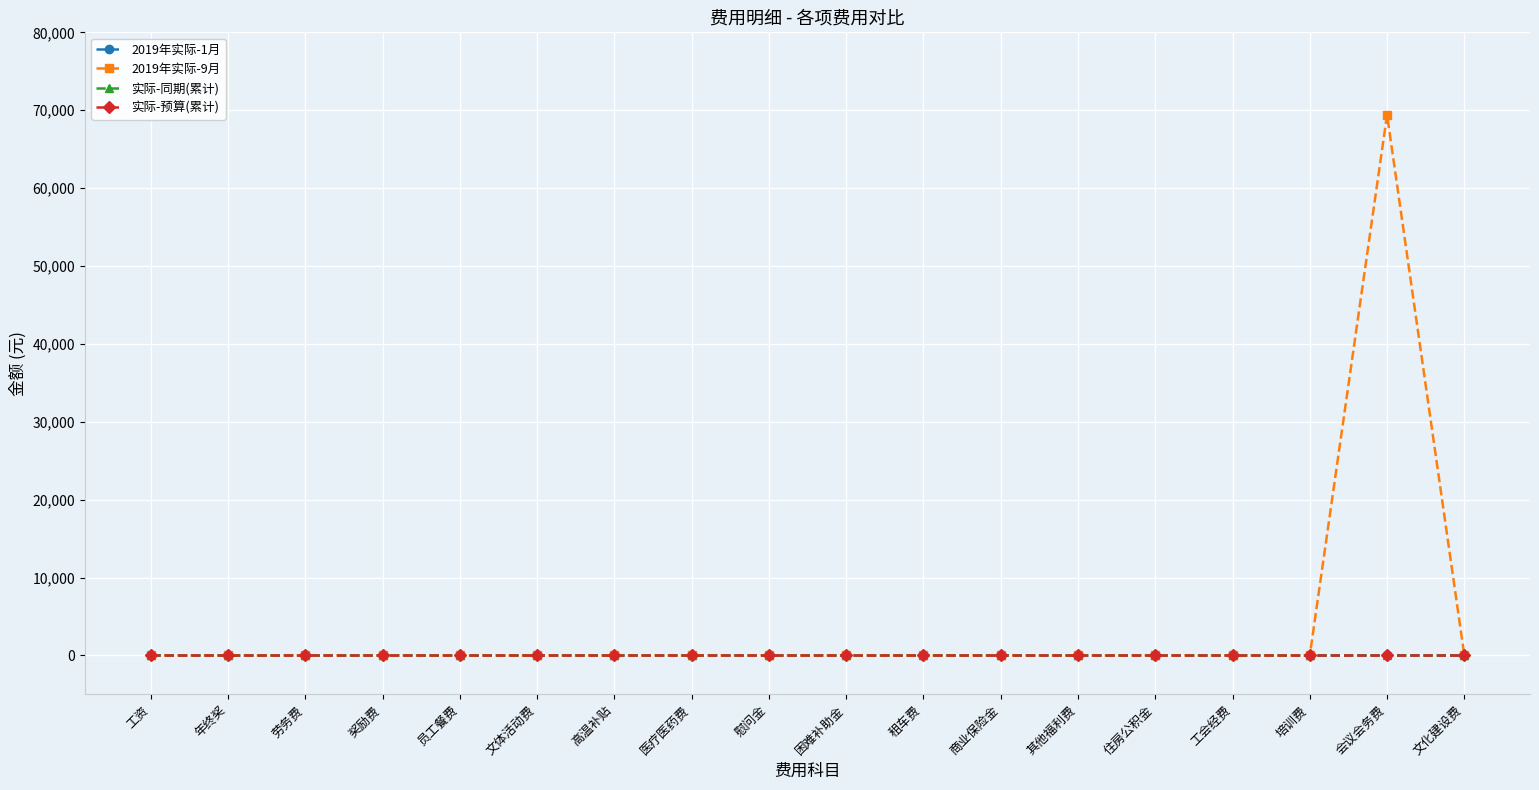

Is this an area chart (filled region under the line)?

No